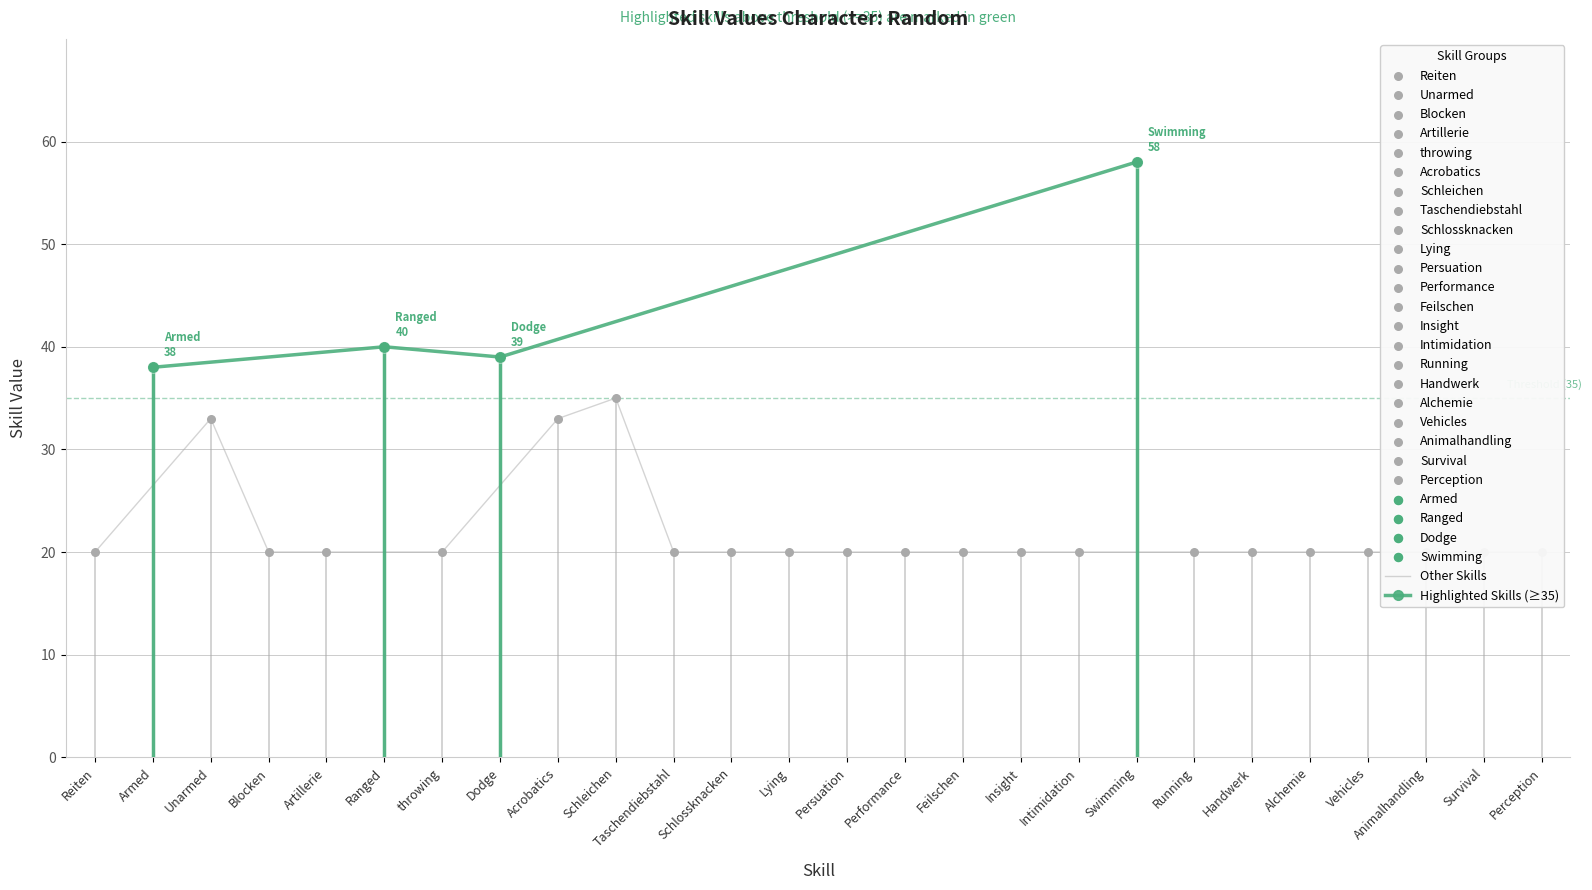

Between Artillerie and Dodge, which is larger?

Dodge